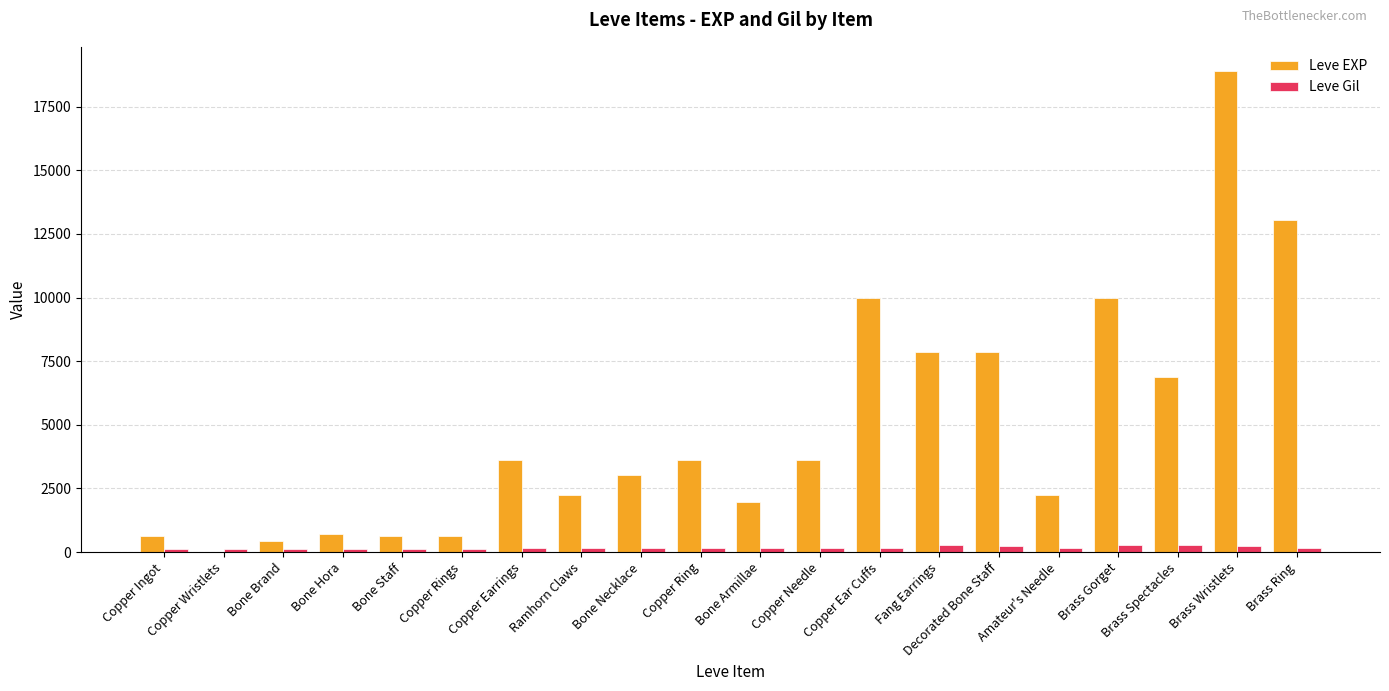

True or false: Leve Gil has a value of 113 at Bone Staff.

True